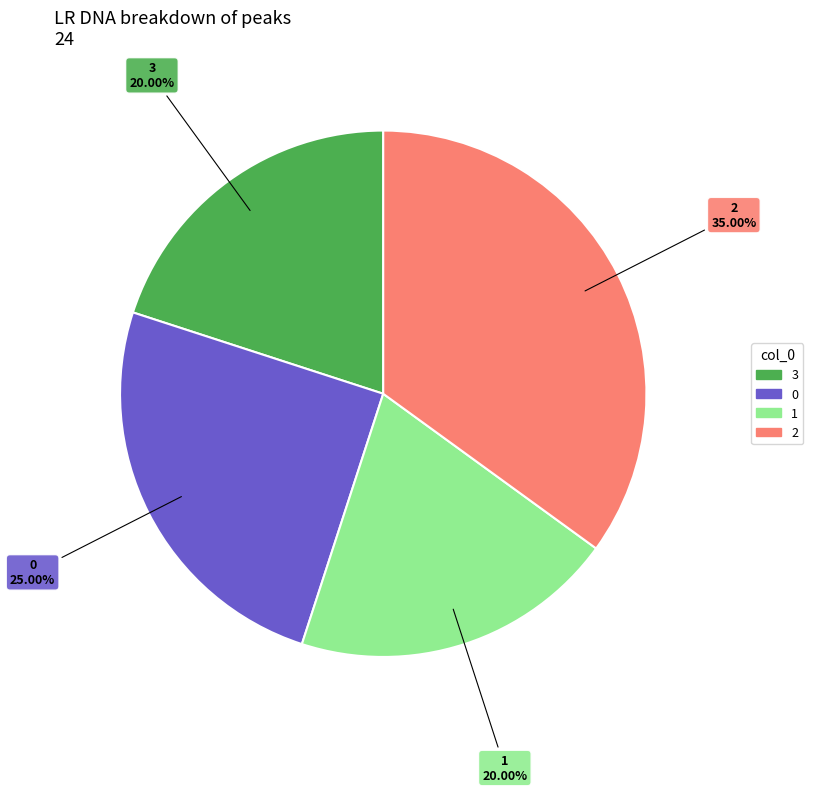

Is there a majority slice in this chart?

No